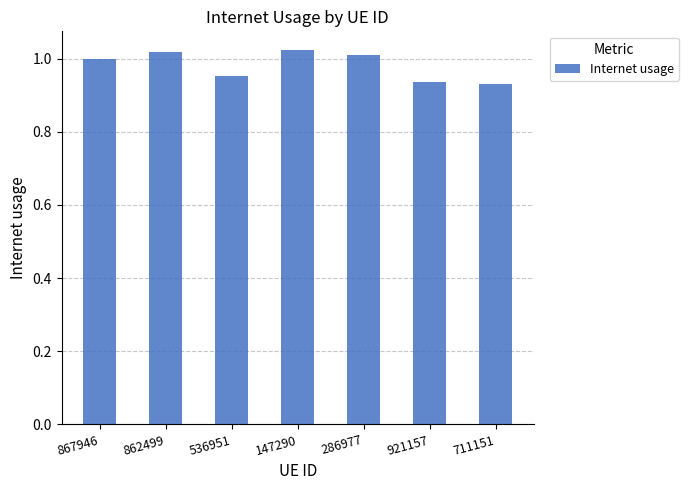

What is the sum of the values at 286977 and 867946?

2.0